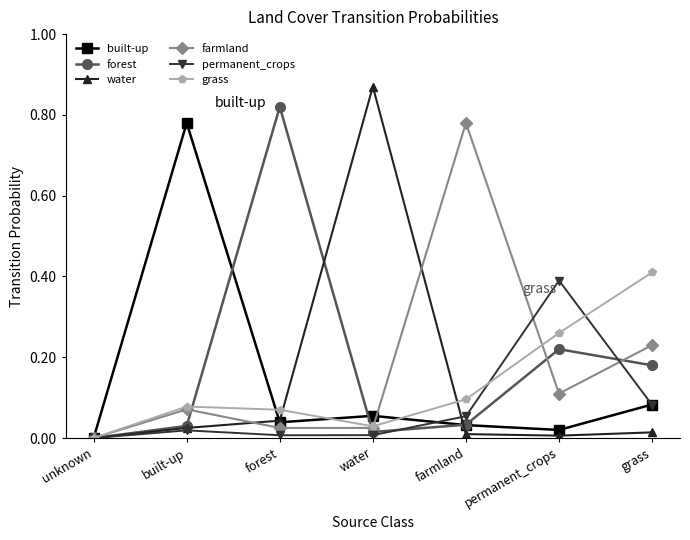

How many lines are shown in the chart?

6